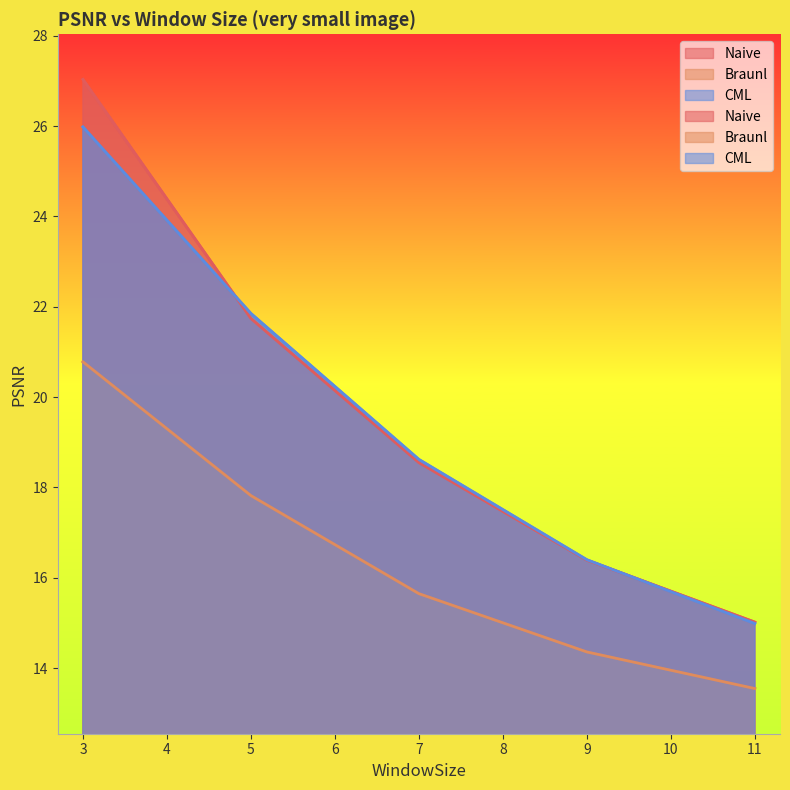

True or false: Braunl has a value of 21.0 at 9.

False